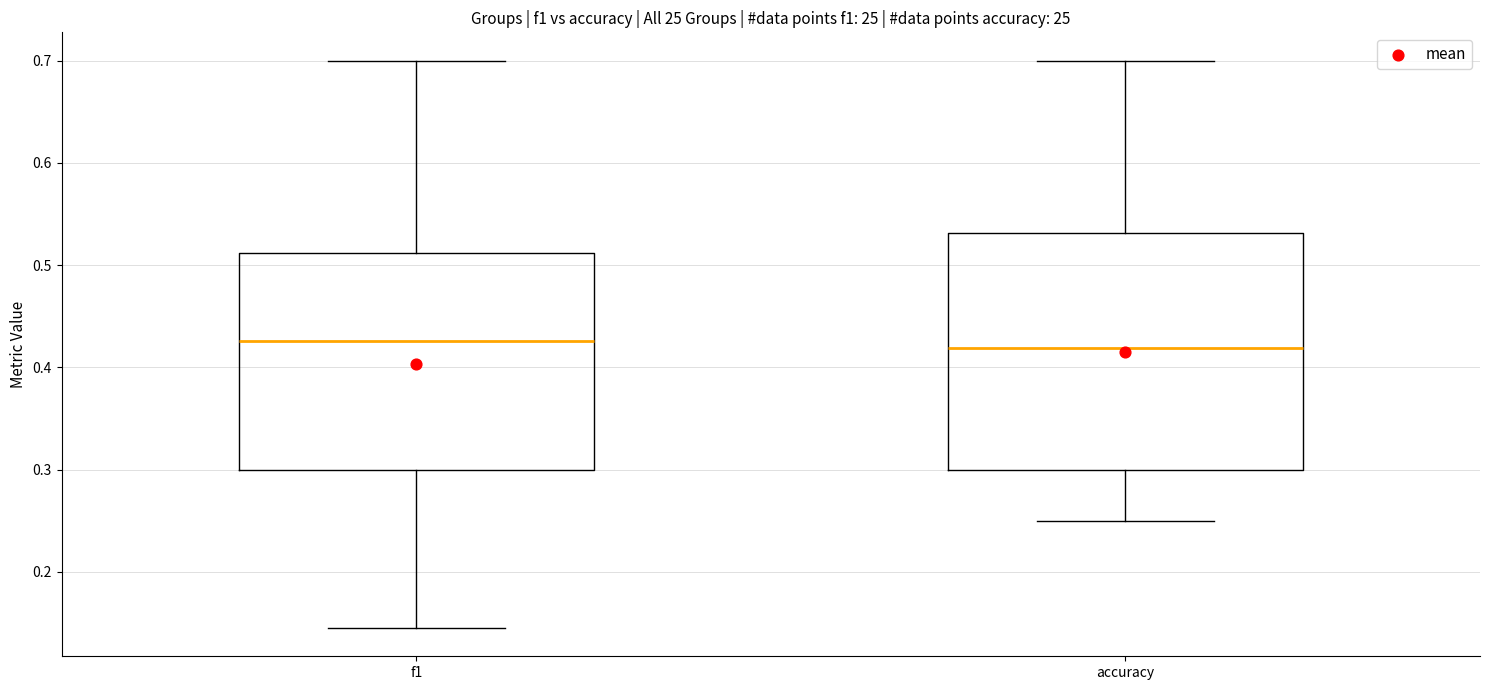

Reading left to right, transcribe this box plot: for each box, give where its median line is, the range the box spans, and where its two whiskers end, as read against the y-axis. The values are not printed on the chart, so give them approximately, as read against the axis.

f1: median 0.43, box 0.30 to 0.51, whiskers 0.15 to 0.70
accuracy: median 0.42, box 0.30 to 0.53, whiskers 0.25 to 0.70